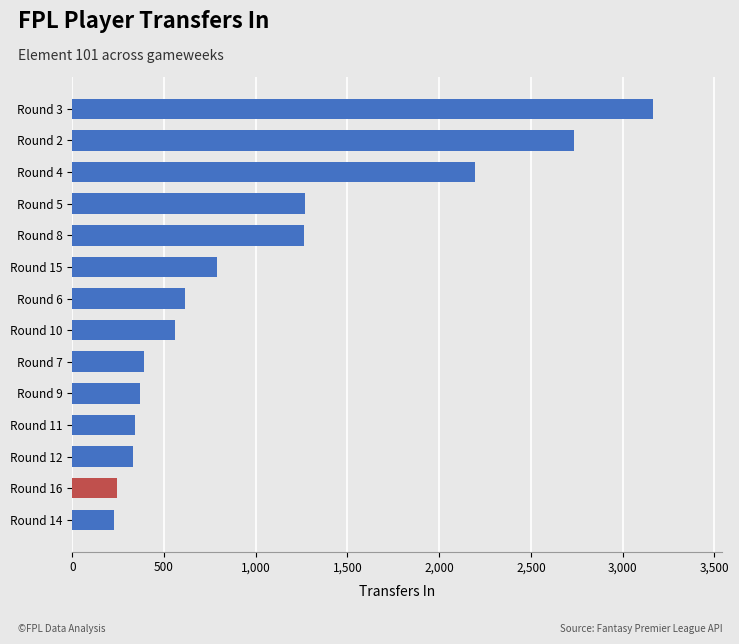

At which category does the chart reach its peak across all series?

Round 3